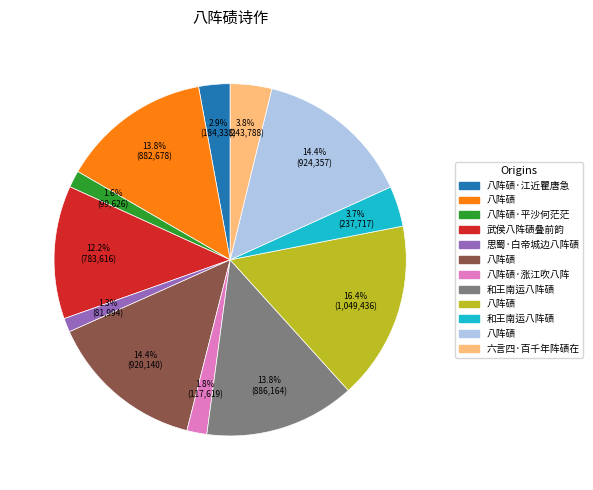

Is there a majority slice in this chart?

No